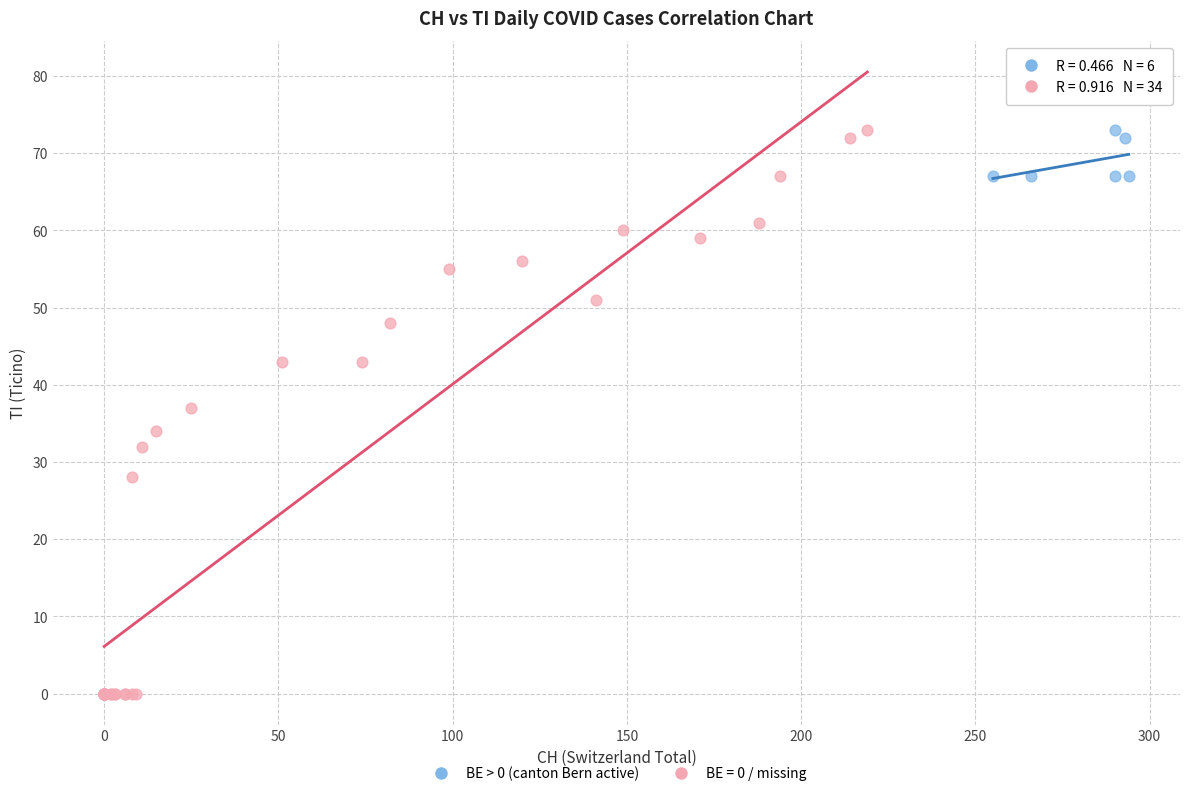

Which series reaches the minimum Y coordinate?

BE = 0 / missing